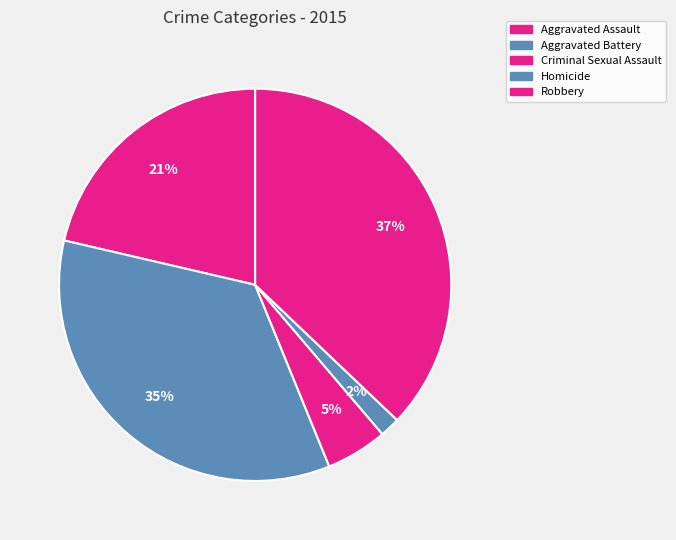

To the nearest percent, what percentage of the pie is Aggravated Assault?

21%